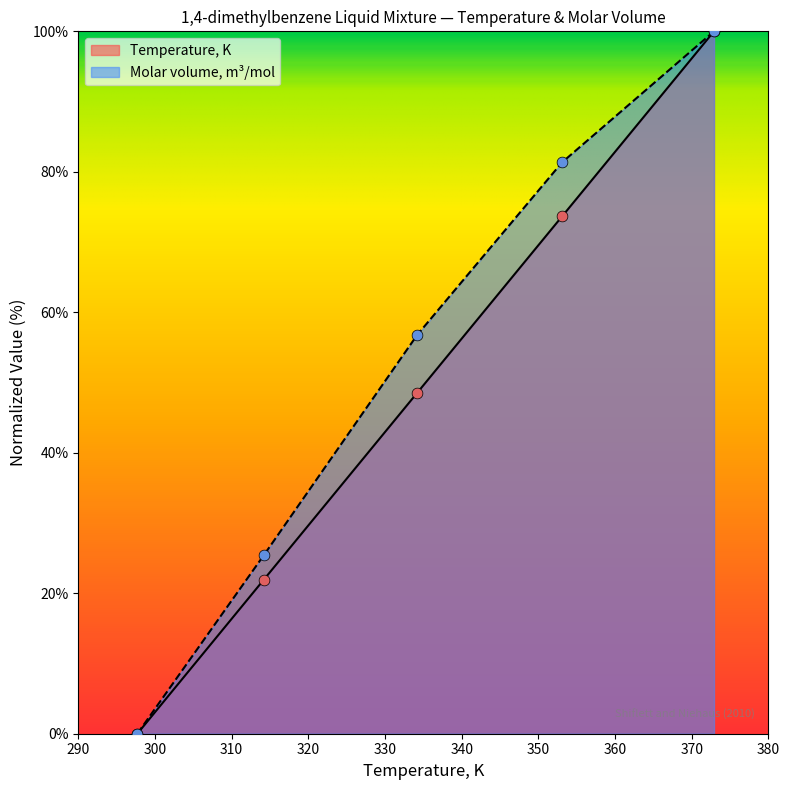

Which series reaches the maximum Y coordinate?

Temperature, K